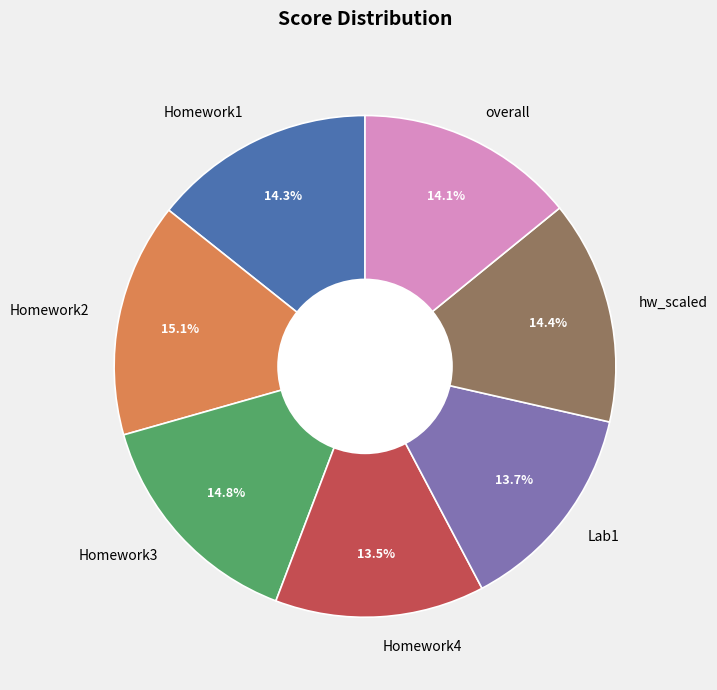

Is there a majority slice in this chart?

No